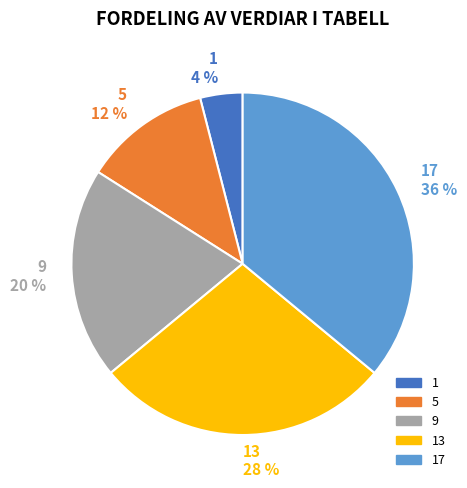

To the nearest percent, what is the combined percentage of 17 36 % and 9 20 %?

56%